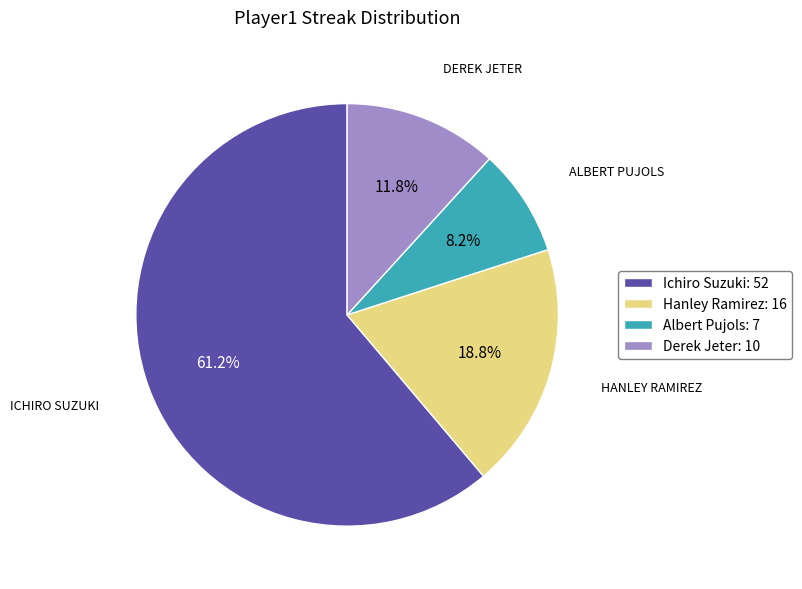

Between Hanley Ramirez and Albert Pujols, which is larger?

Hanley Ramirez